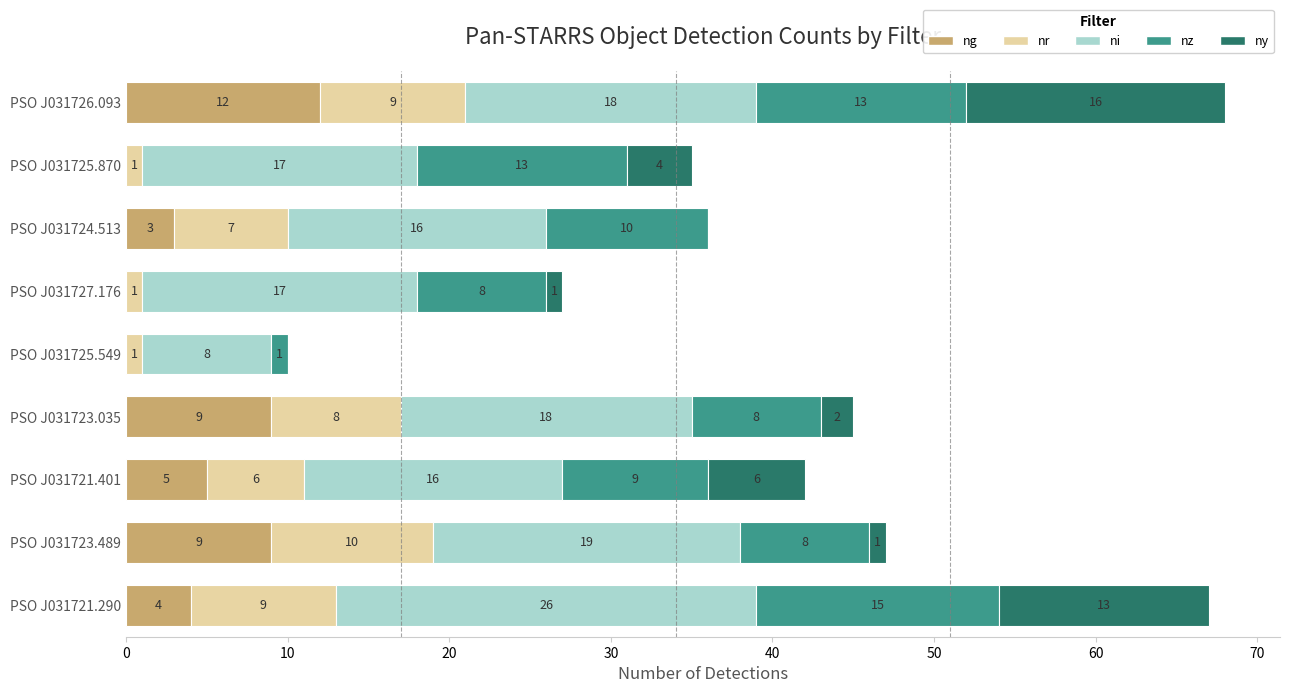

What is the total value across all series at PSO J031726.093?

68